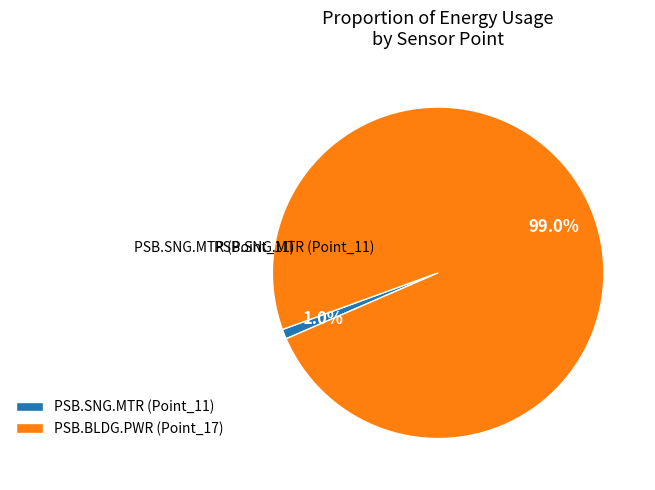

To the nearest percent, what is the average slice percentage?

50%